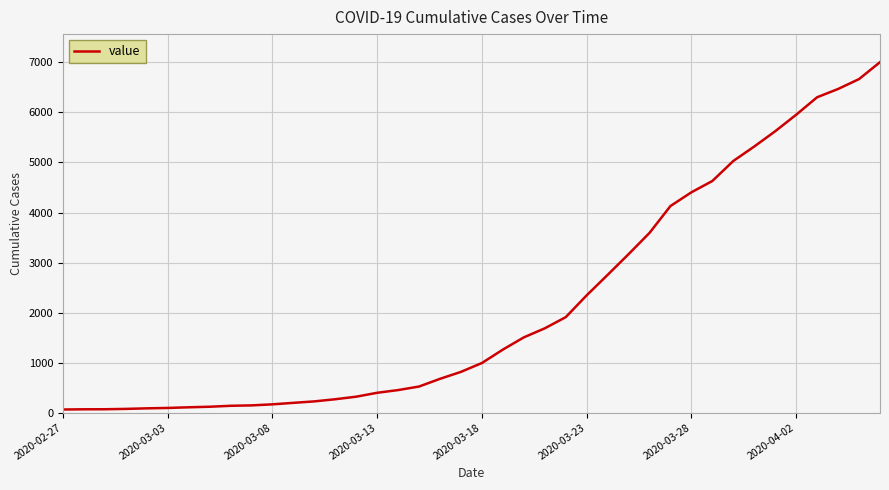

What is the difference between the maximum and minimum values?

6940